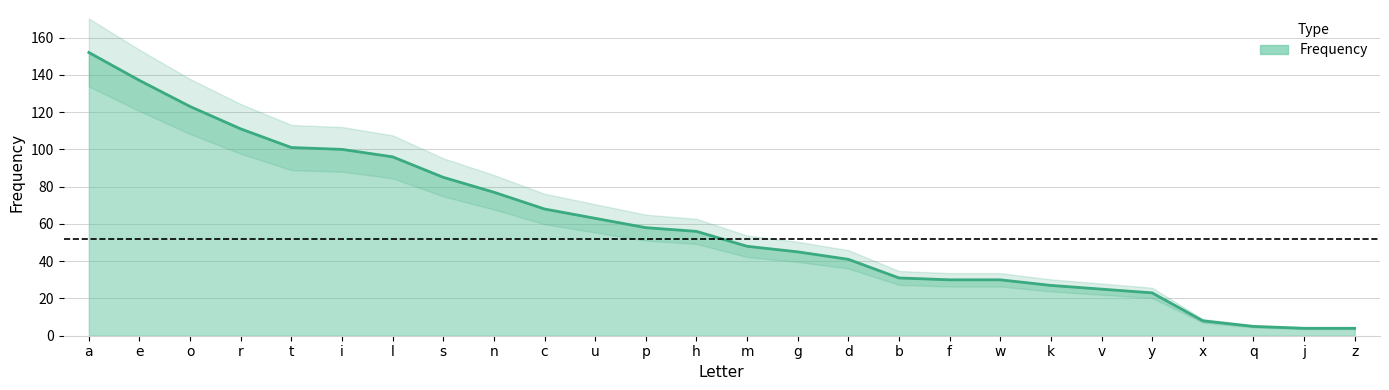

Reading left to right, what are all the values shown in this chart?

a=152	e=137	o=123	r=111	t=101	i=100	l=96	s=85	n=77	c=68	u=63	p=58	h=56	m=48	g=45	d=41	b=31	f=30	w=30	k=27	v=25	y=23	x=8	q=5	j=4	z=4